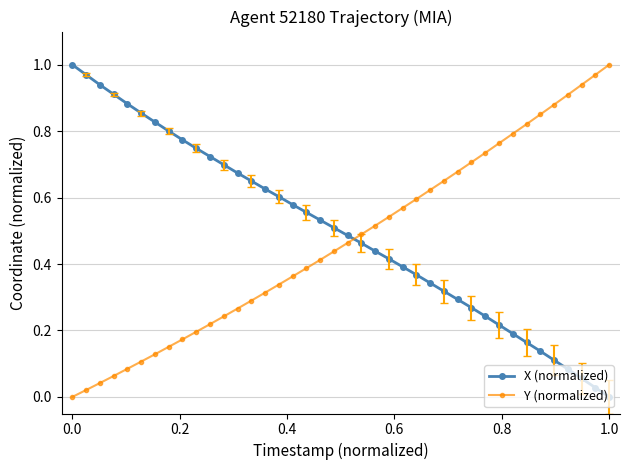

After their last crossing, which series has the higher values: X (normalized) or Y (normalized)?

Y (normalized)